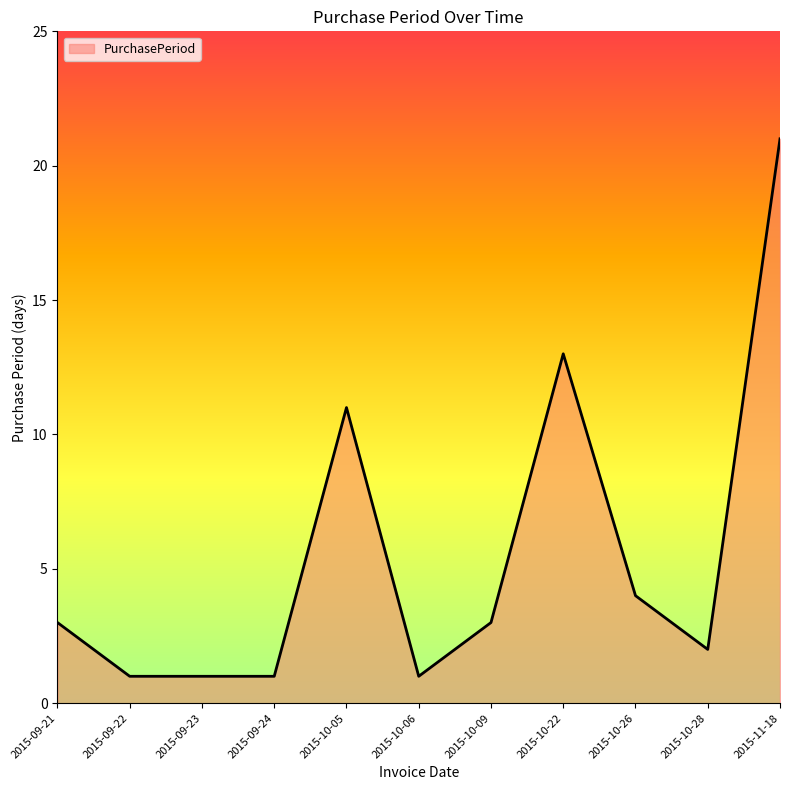

Between 2015-10-28 and 2015-10-22, which is larger?

2015-10-22